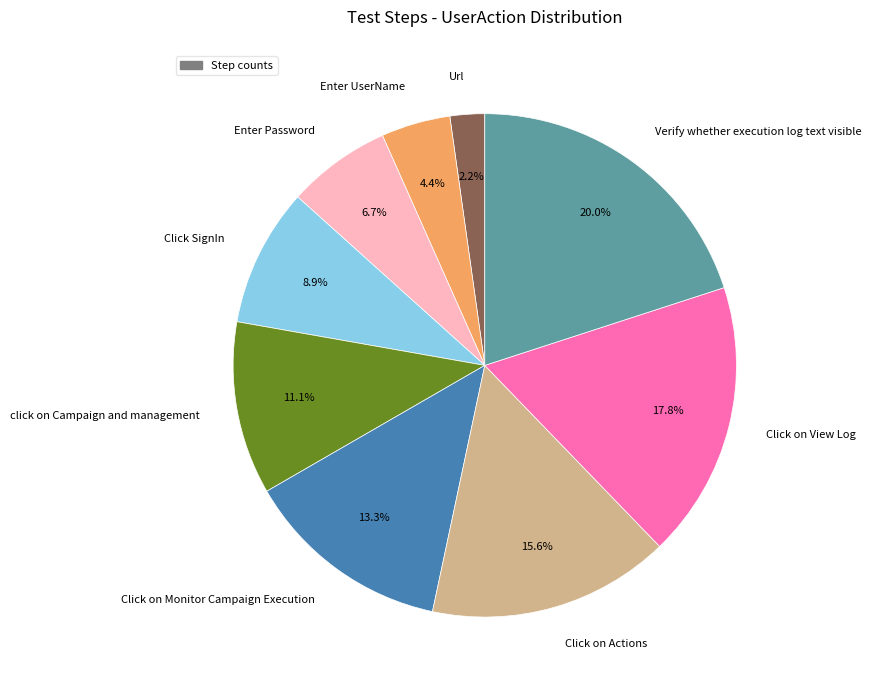

To the nearest percent, what portion does Verify whether execution log text visible represent?

20%